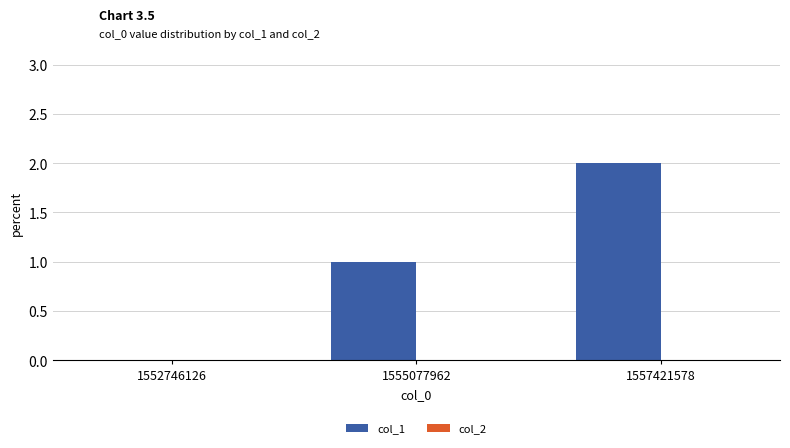

Which has a higher value, 1552746126 or 1557421578?

1557421578